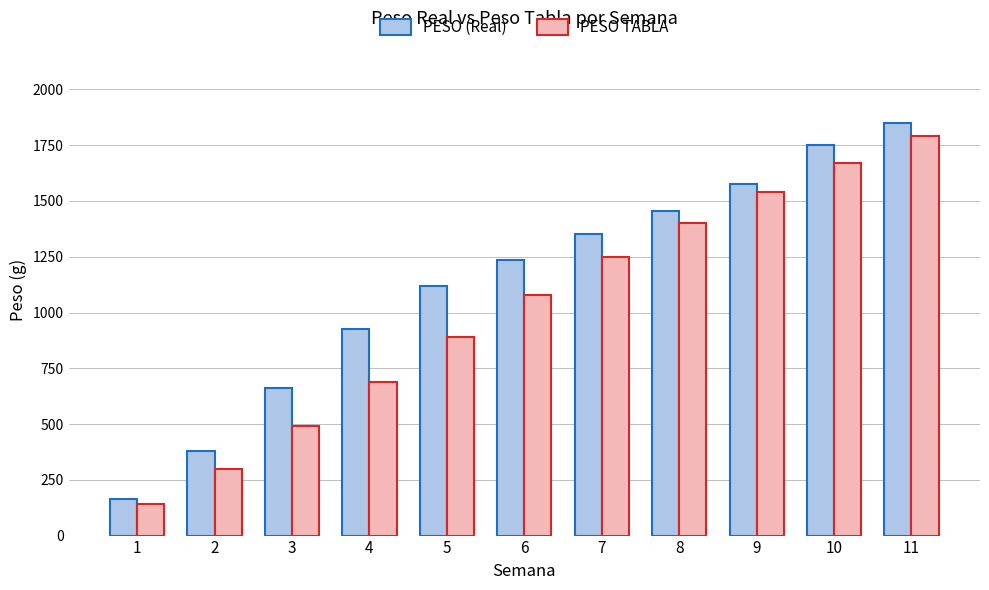

Rank the categories by PESO (Real) value from lowest to highest.

1, 2, 3, 4, 5, 6, 7, 8, 9, 10, 11